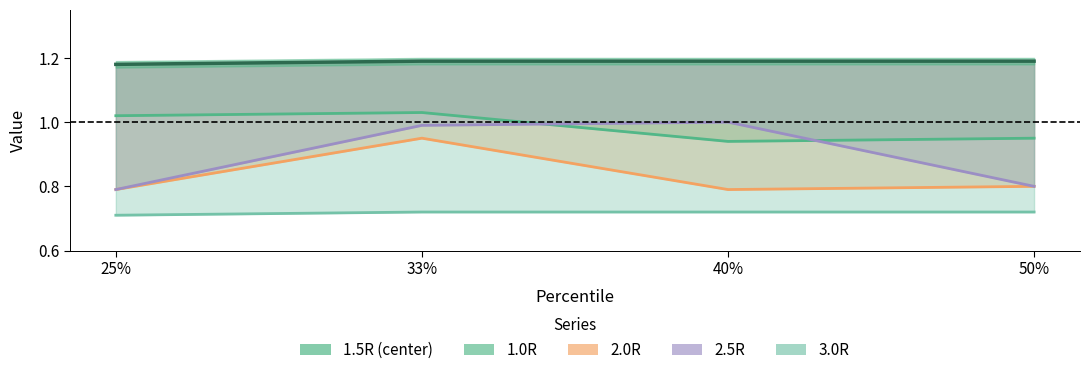

What is the total value across all series at 50%?

4.5